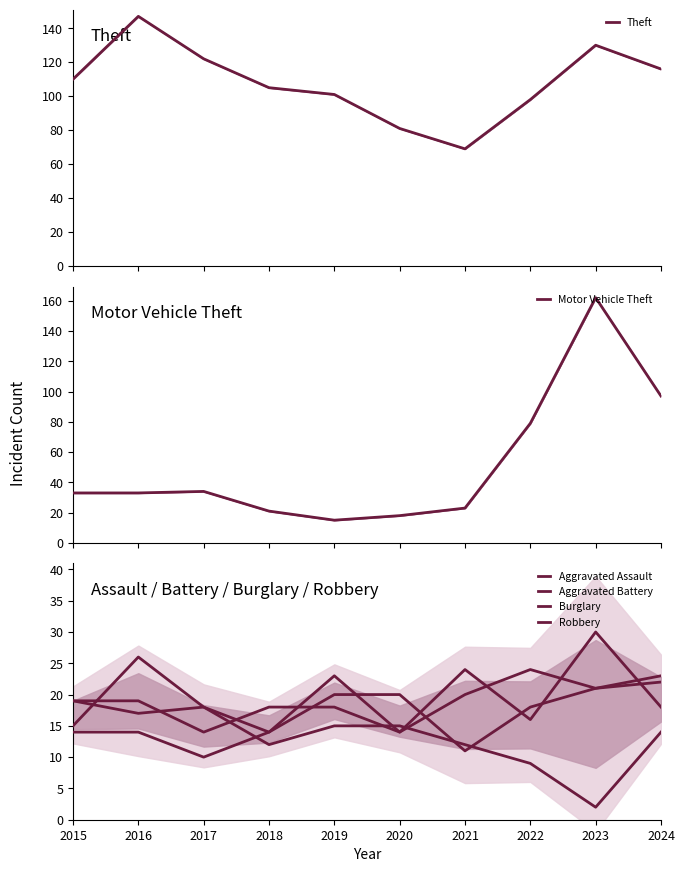

Which series has the largest total across all categories?

Theft